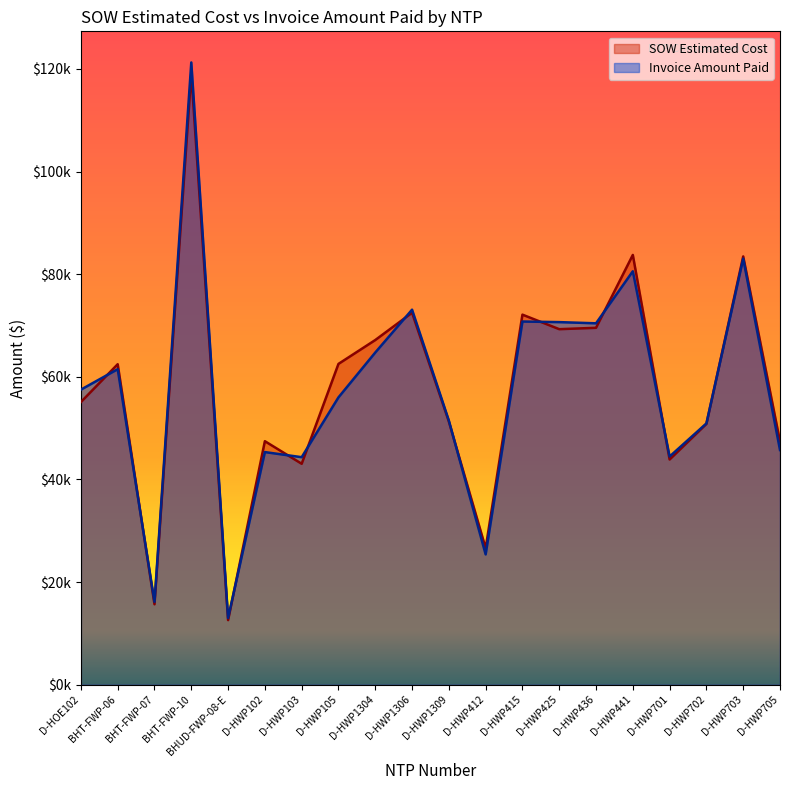

What is the sum of the SOW Estimated Cost values at BHT-FWP-07 and D-HWP415?

87808.1